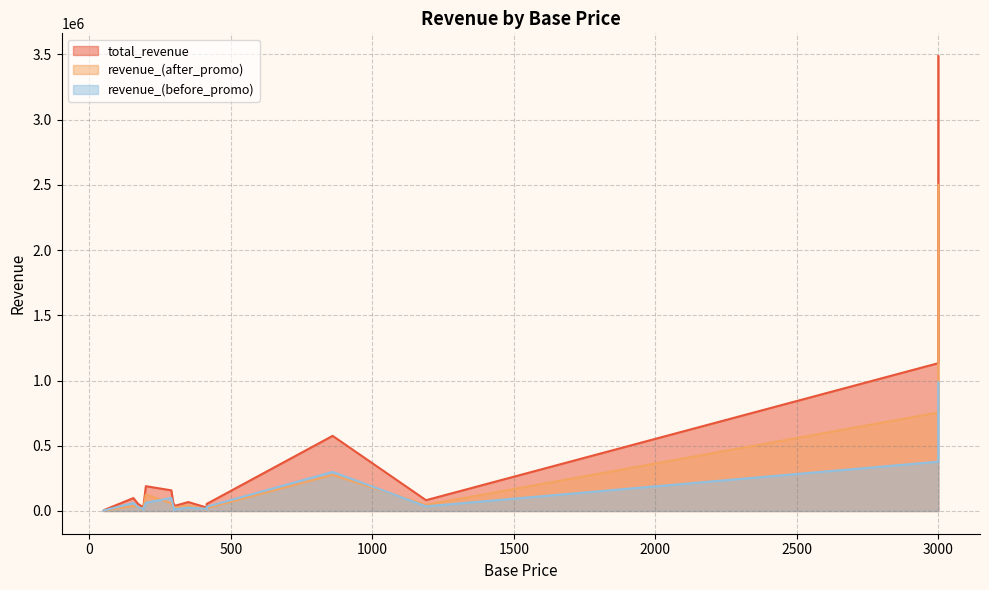

List the series in order of their peak value, lowest first.

revenue_(before_promo), revenue_(after_promo), total_revenue